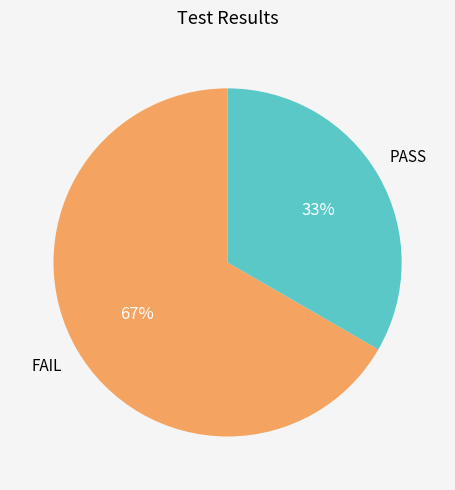

To the nearest percent, what is the average slice percentage?

50%